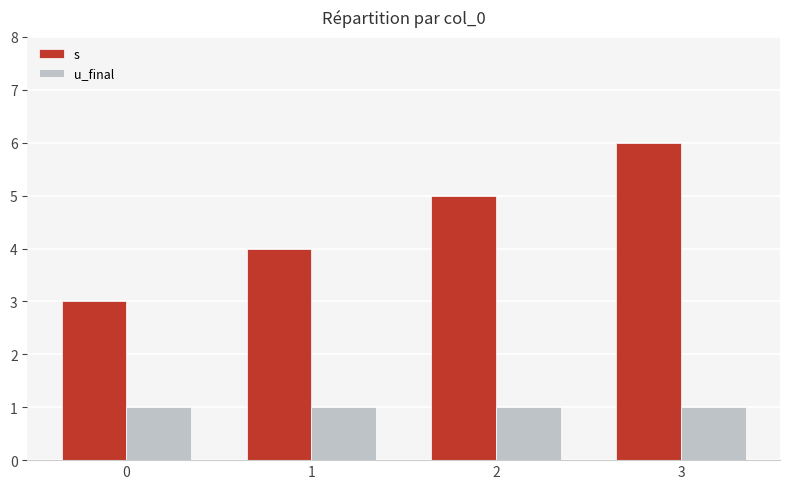

Between 0 and 1, which series saw the biggest shift?

s